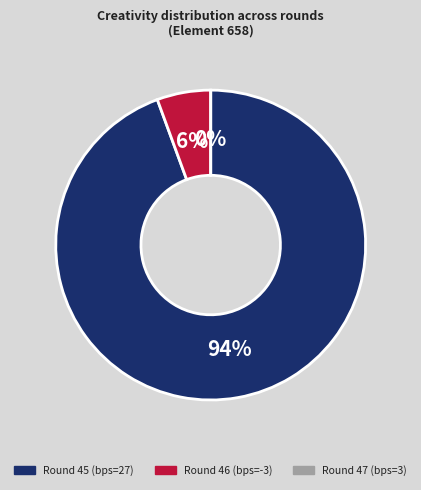

True or false: -3 accounts for 1% of the total.

False